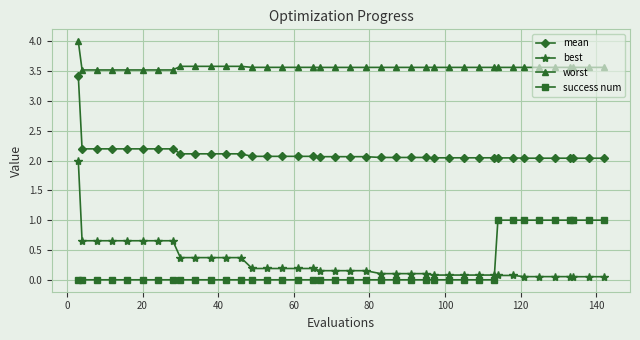

How many lines are shown in the chart?

4